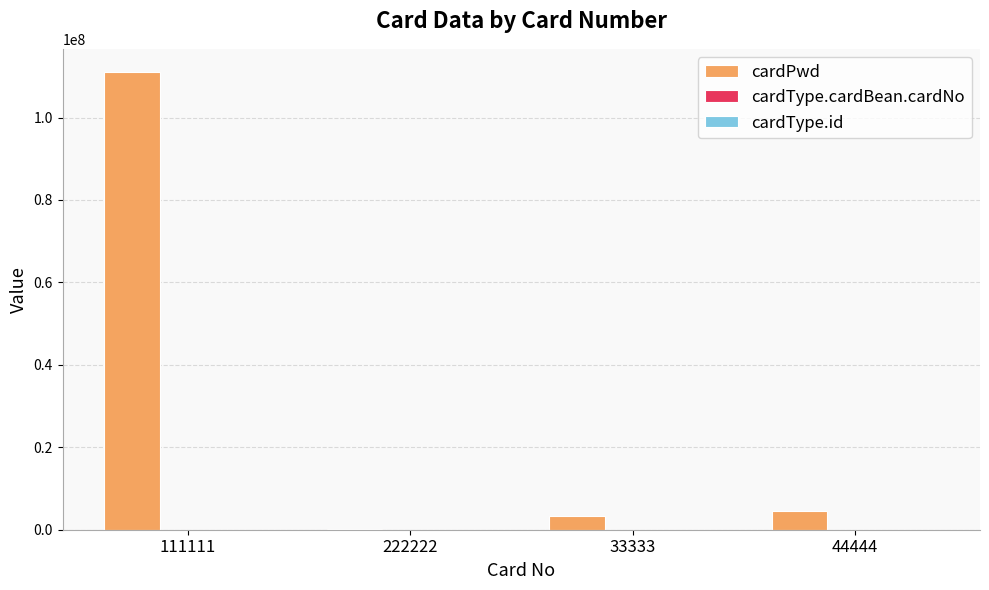

Which series has the largest total across all categories?

cardPwd